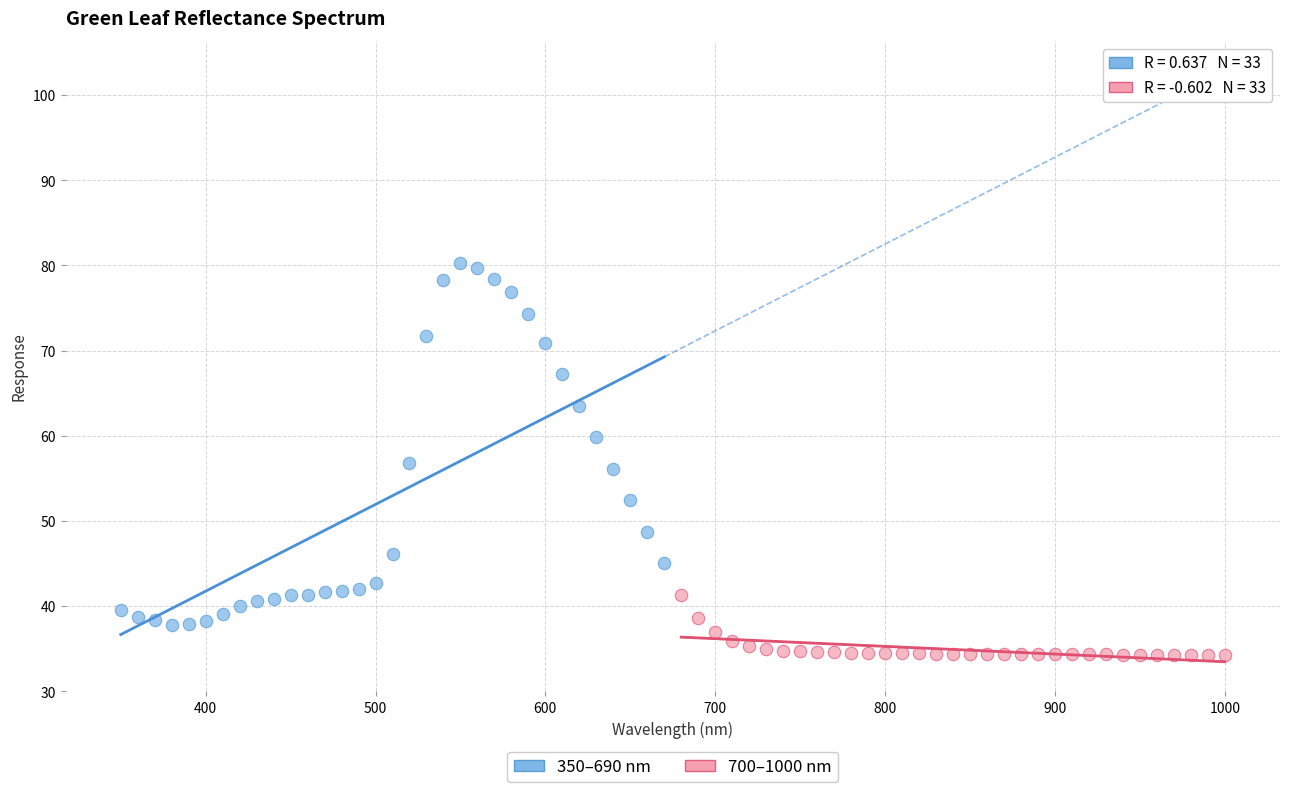

Which series contains the highest Y value?

350–690 nm